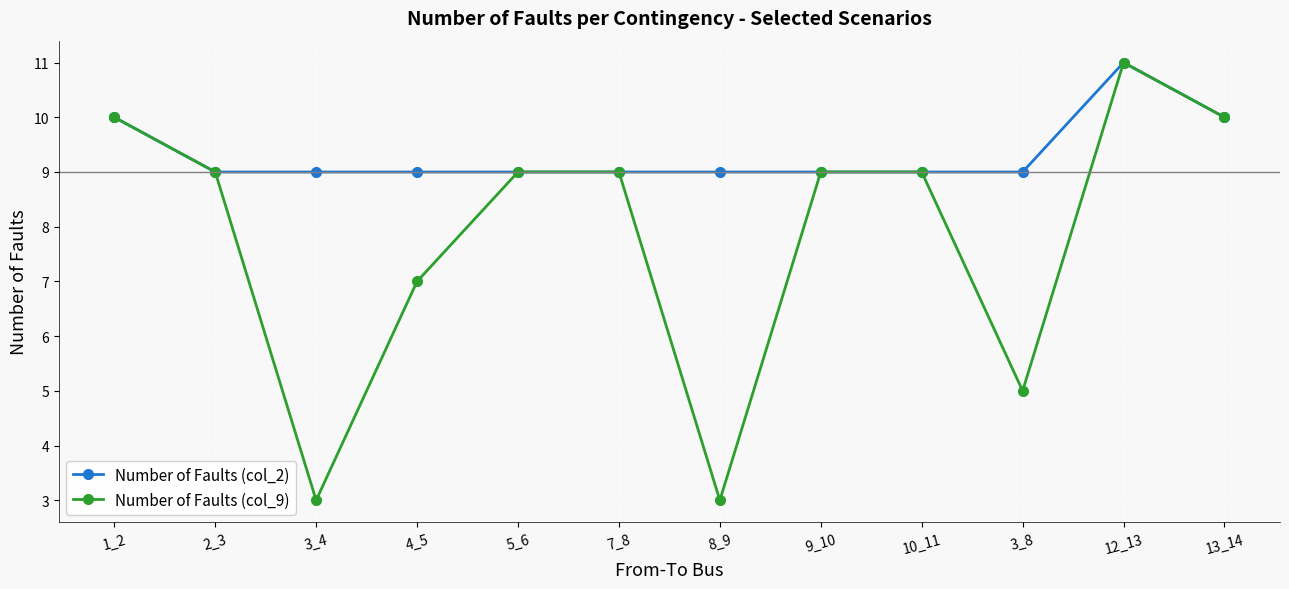

Reading left to right, extract all data points from this chart.

Number of Faults (col_2): 1_2=10	2_3=9	3_4=9	4_5=9	5_6=9	7_8=9	8_9=9	9_10=9	10_11=9	3_8=9	12_13=11	13_14=10
Number of Faults (col_9): 1_2=10	2_3=9	3_4=3	4_5=7	5_6=9	7_8=9	8_9=3	9_10=9	10_11=9	3_8=5	12_13=11	13_14=10